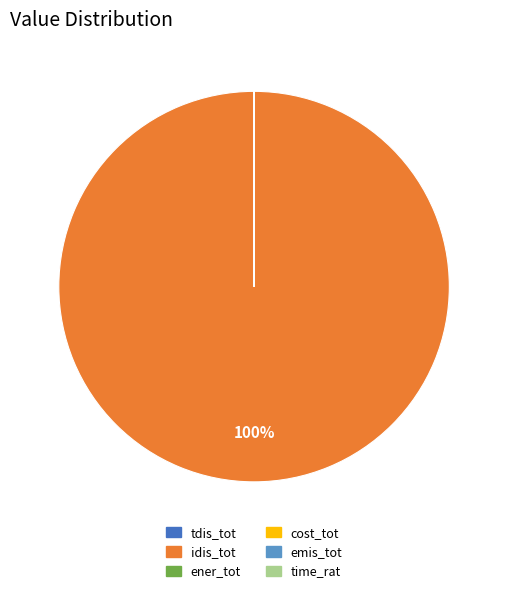

Which slice represents more than half of the pie?

idis_tot